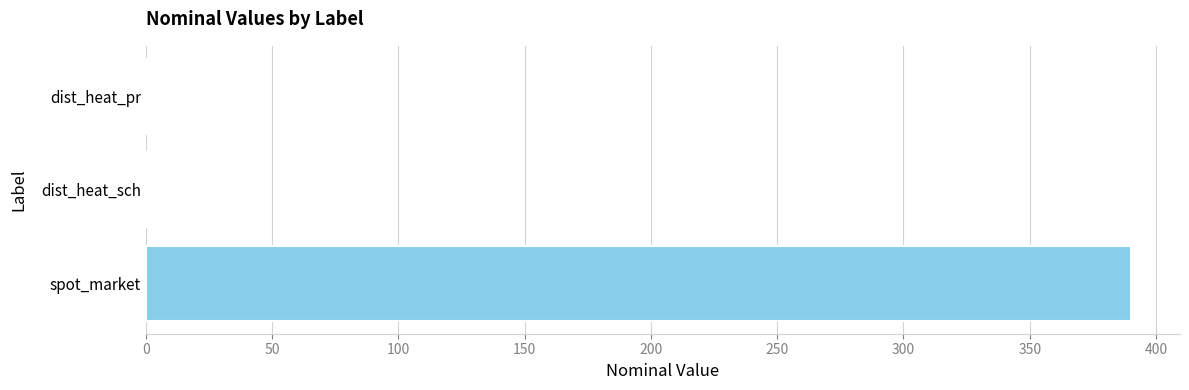

Reading bottom to top, transcribe all the data shown in this chart.

spot_market=390	dist_heat_sch=1	dist_heat_pr=1